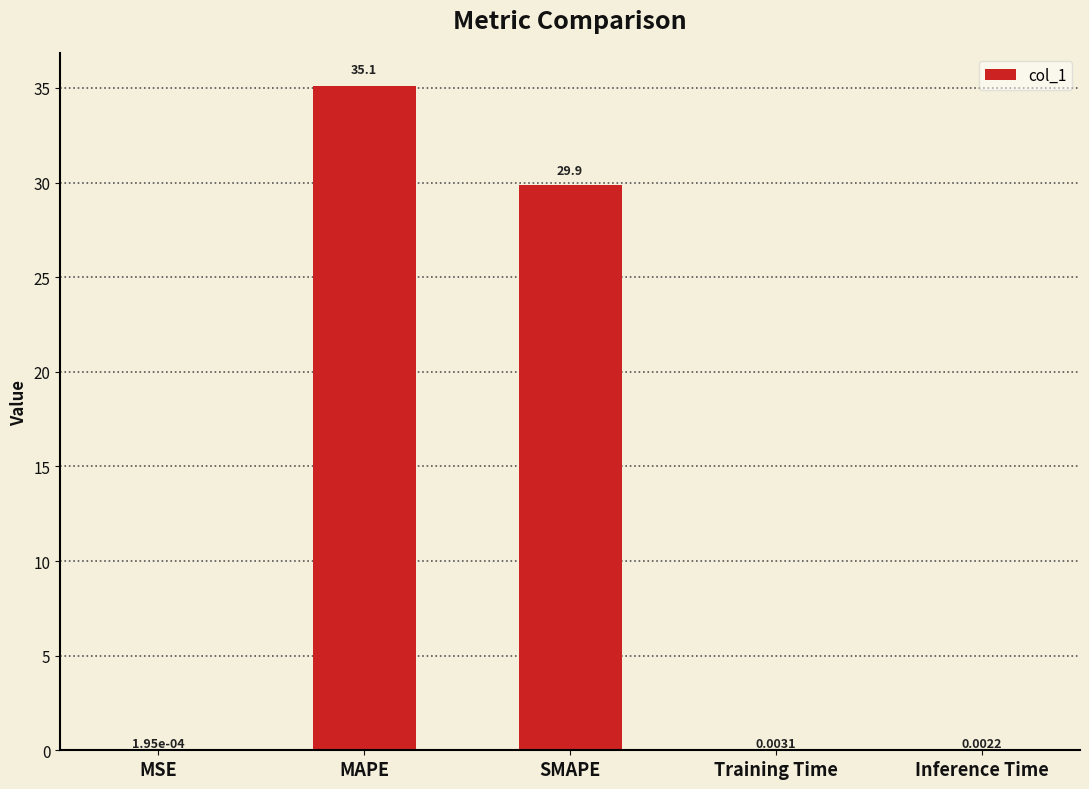

Is it true that the value at MAPE is 35.1?

True